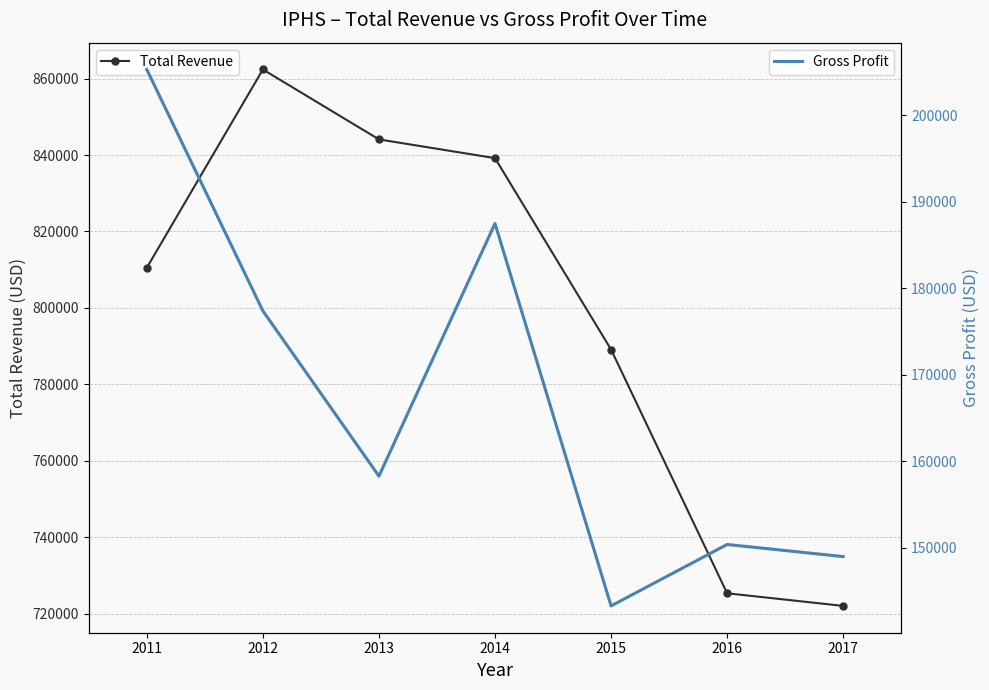

Reading left to right, transcribe all the data shown in this chart.

Total Revenue: 810500	862400	844100	839200	789100	725300	722000
Gross Profit: 205300	177400	158300	187500	143300	150400	149000